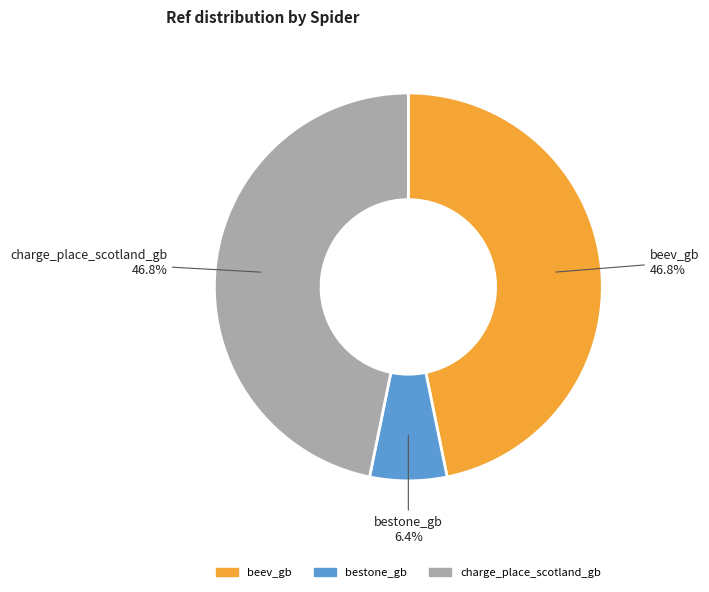

Is charge_place_scotland_gb the majority of the pie?

No